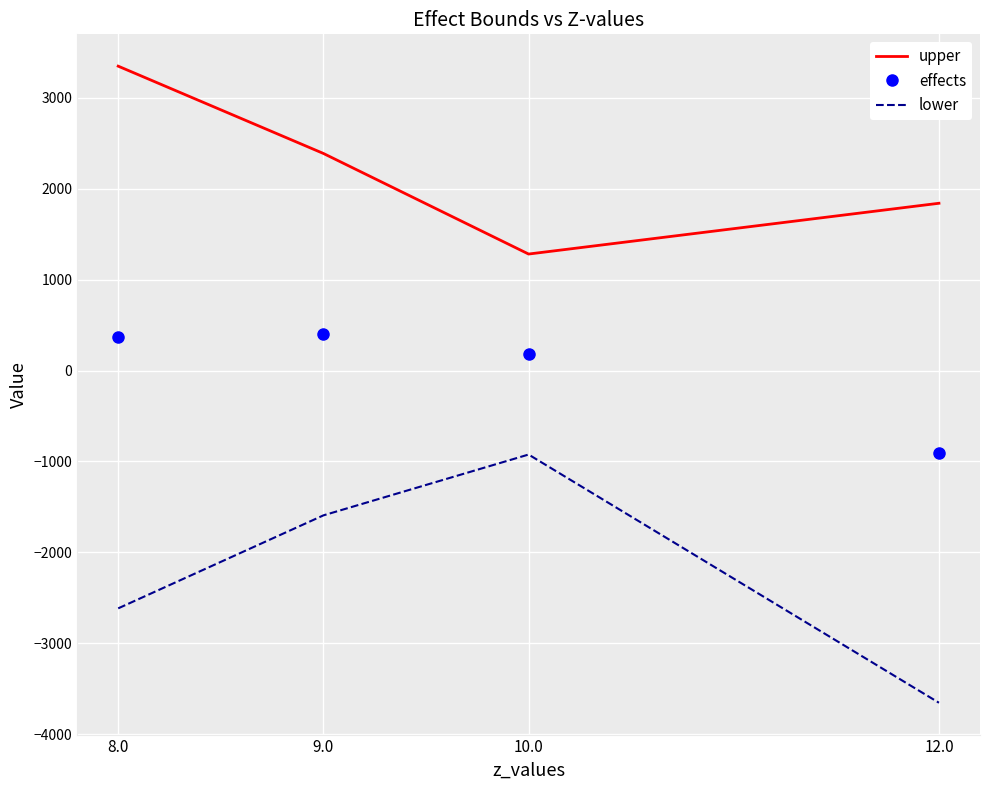

What is the difference between the maximum and minimum values in the upper series?

2067.1